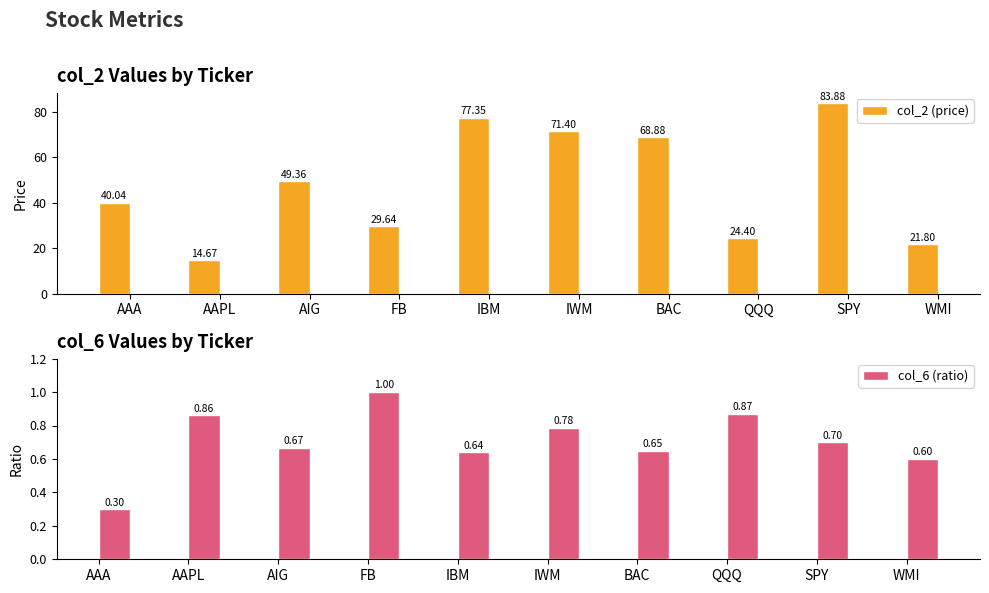

Read the col_2 (price) value at QQQ.

24.4